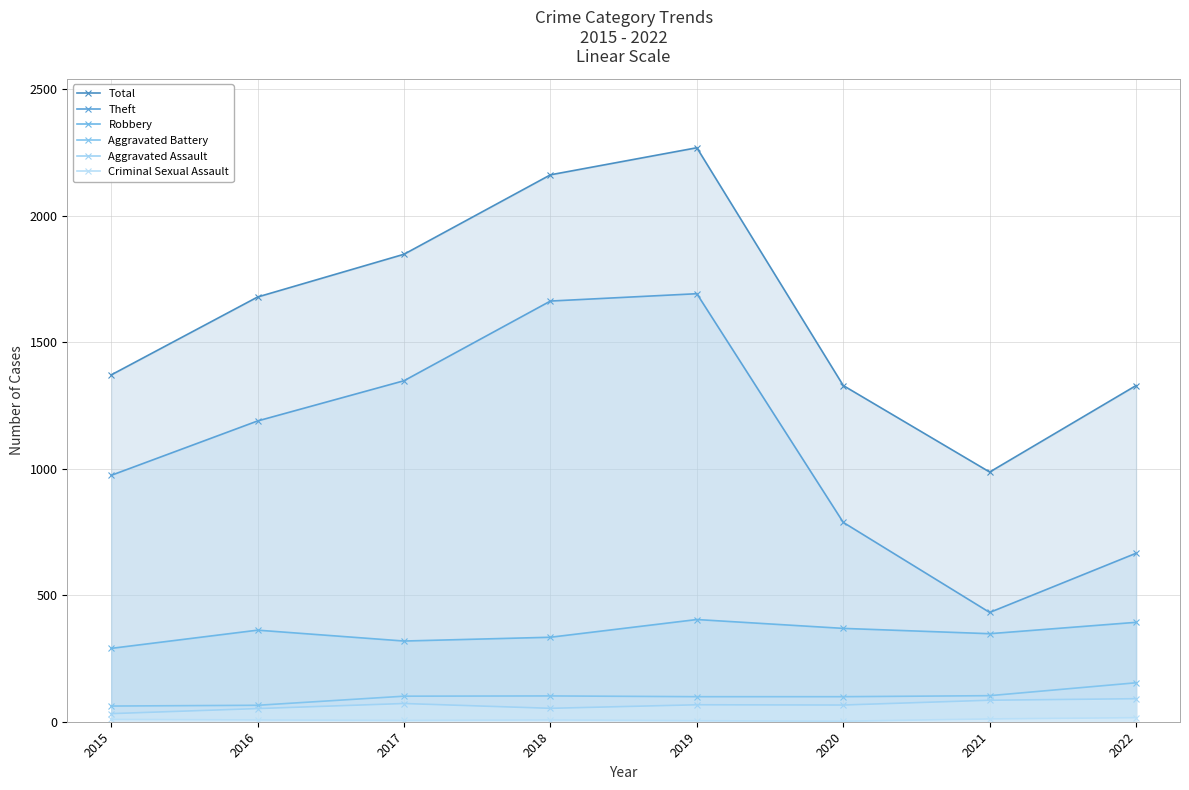

How many distinct data groups are displayed?

6